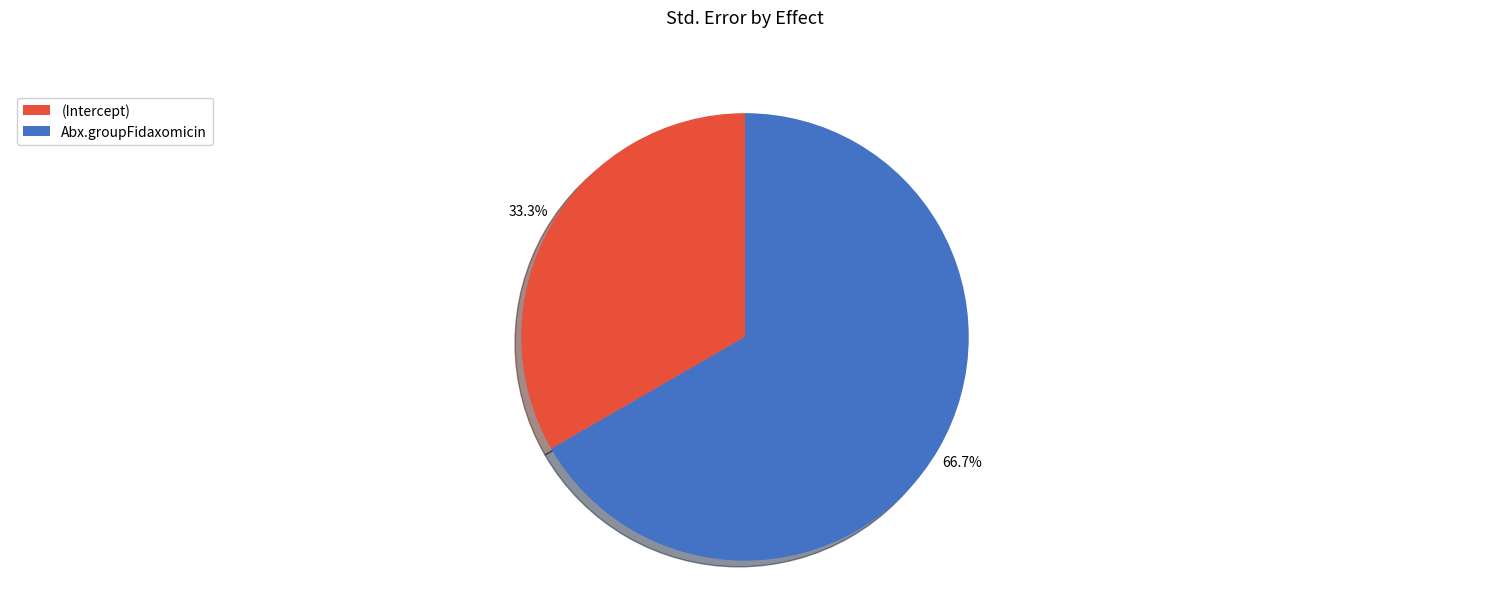

Does (Intercept) represent more than half of the total?

No